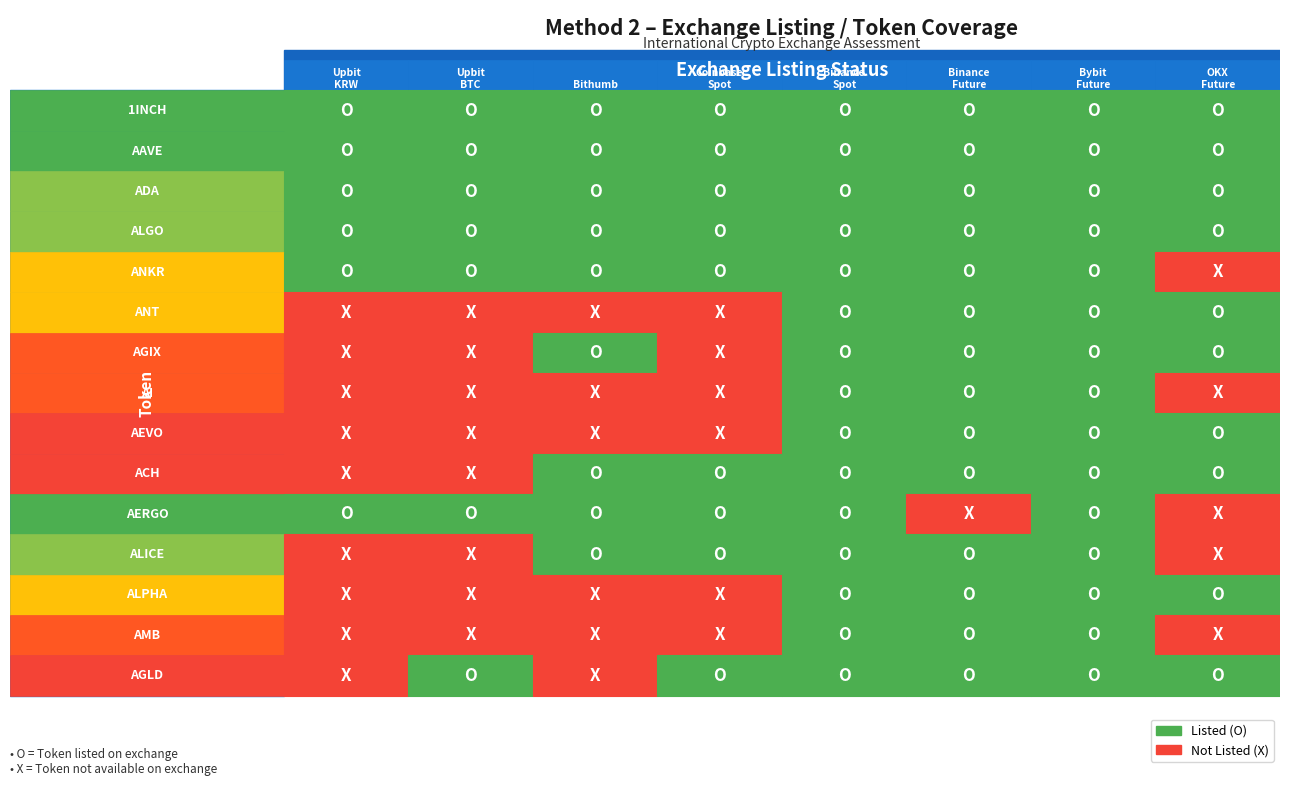

Reading left to right, what are all the values shown in this chart?

1INCH: 1INCH=1	AAVE=1	ADA=1	ALGO=1	ANKR=1	ANT=1	AGIX=1	AI=1
AAVE: 1INCH=1	AAVE=1	ADA=1	ALGO=1	ANKR=1	ANT=1	AGIX=1	AI=1
ADA: 1INCH=1	AAVE=1	ADA=1	ALGO=1	ANKR=1	ANT=1	AGIX=1	AI=1
ALGO: 1INCH=1	AAVE=1	ADA=1	ALGO=1	ANKR=1	ANT=1	AGIX=1	AI=1
ANKR: 1INCH=1	AAVE=1	ADA=1	ALGO=1	ANKR=1	ANT=1	AGIX=1	AI=0
ANT: 1INCH=0	AAVE=0	ADA=0	ALGO=0	ANKR=1	ANT=1	AGIX=1	AI=1
AGIX: 1INCH=0	AAVE=0	ADA=1	ALGO=0	ANKR=1	ANT=1	AGIX=1	AI=1
AI: 1INCH=0	AAVE=0	ADA=0	ALGO=0	ANKR=1	ANT=1	AGIX=1	AI=0
AEVO: 1INCH=0	AAVE=0	ADA=0	ALGO=0	ANKR=1	ANT=1	AGIX=1	AI=1
ACH: 1INCH=0	AAVE=0	ADA=1	ALGO=1	ANKR=1	ANT=1	AGIX=1	AI=1
AERGO: 1INCH=1	AAVE=1	ADA=1	ALGO=1	ANKR=1	ANT=0	AGIX=1	AI=0
ALICE: 1INCH=0	AAVE=0	ADA=1	ALGO=1	ANKR=1	ANT=1	AGIX=1	AI=0
ALPHA: 1INCH=0	AAVE=0	ADA=0	ALGO=0	ANKR=1	ANT=1	AGIX=1	AI=1
AMB: 1INCH=0	AAVE=0	ADA=0	ALGO=0	ANKR=1	ANT=1	AGIX=1	AI=0
AGLD: 1INCH=0	AAVE=1	ADA=0	ALGO=1	ANKR=1	ANT=1	AGIX=1	AI=1